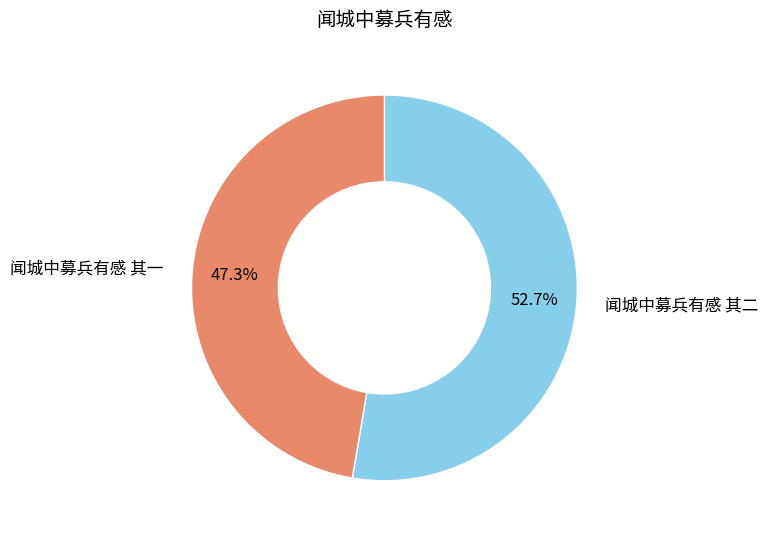

To the nearest percent, what is the difference between the 闻城中募兵有感 其一 and 闻城中募兵有感 其二 slice percentages?

5%